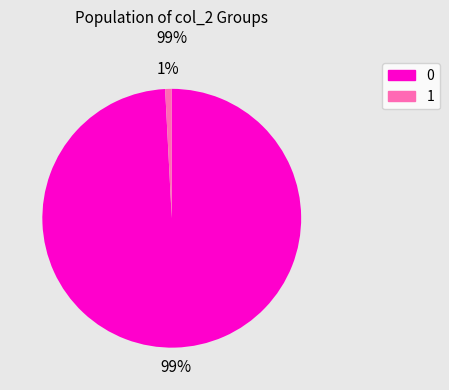

Count the number of slices in the pie.

2